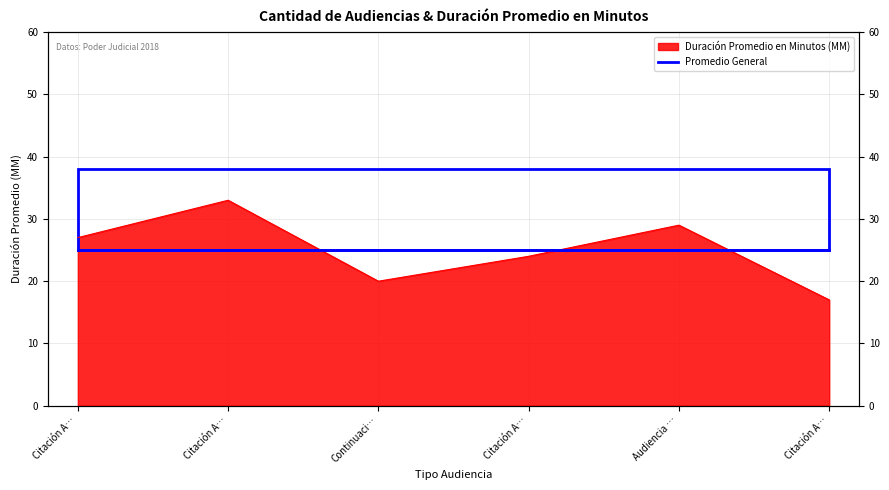

List the labels in order of value, largest first.

Citación A…, Audiencia …, Citación A…, Citación A…, Continuaci…, Citación A…